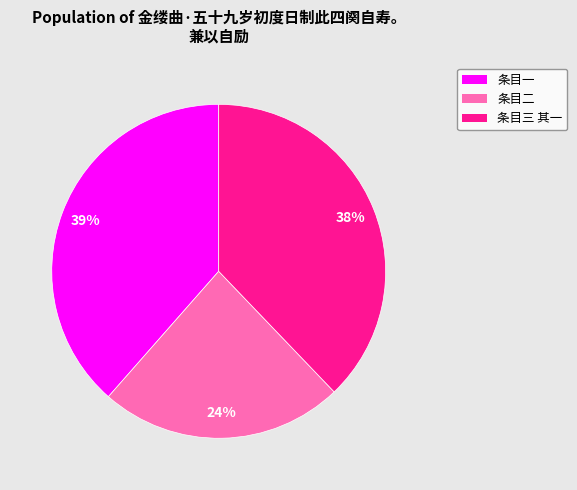

Is there a majority slice in this chart?

No